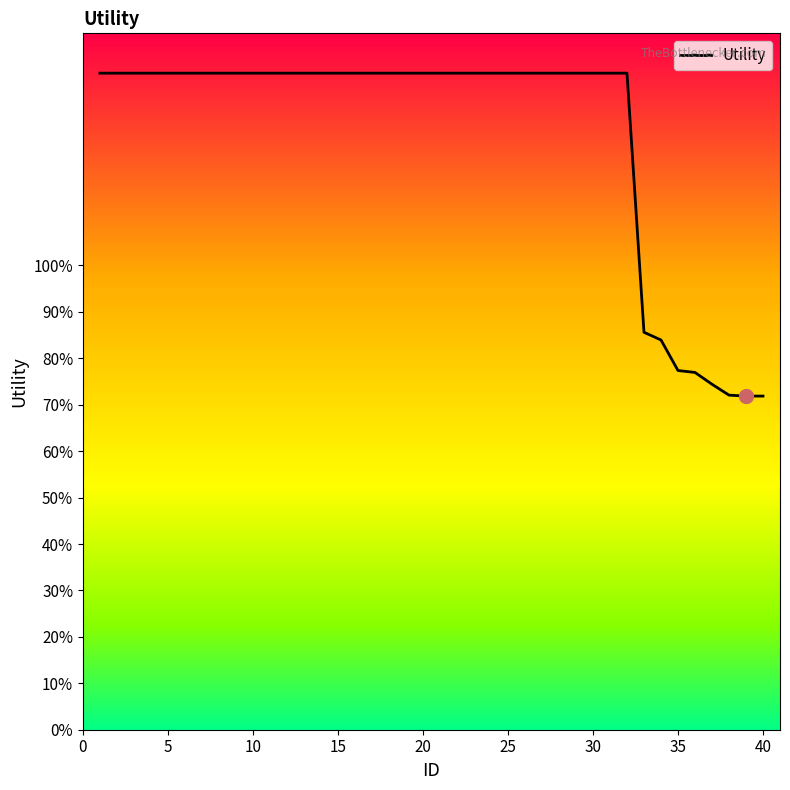

Does the chart display data point markers on the line(s)?

No